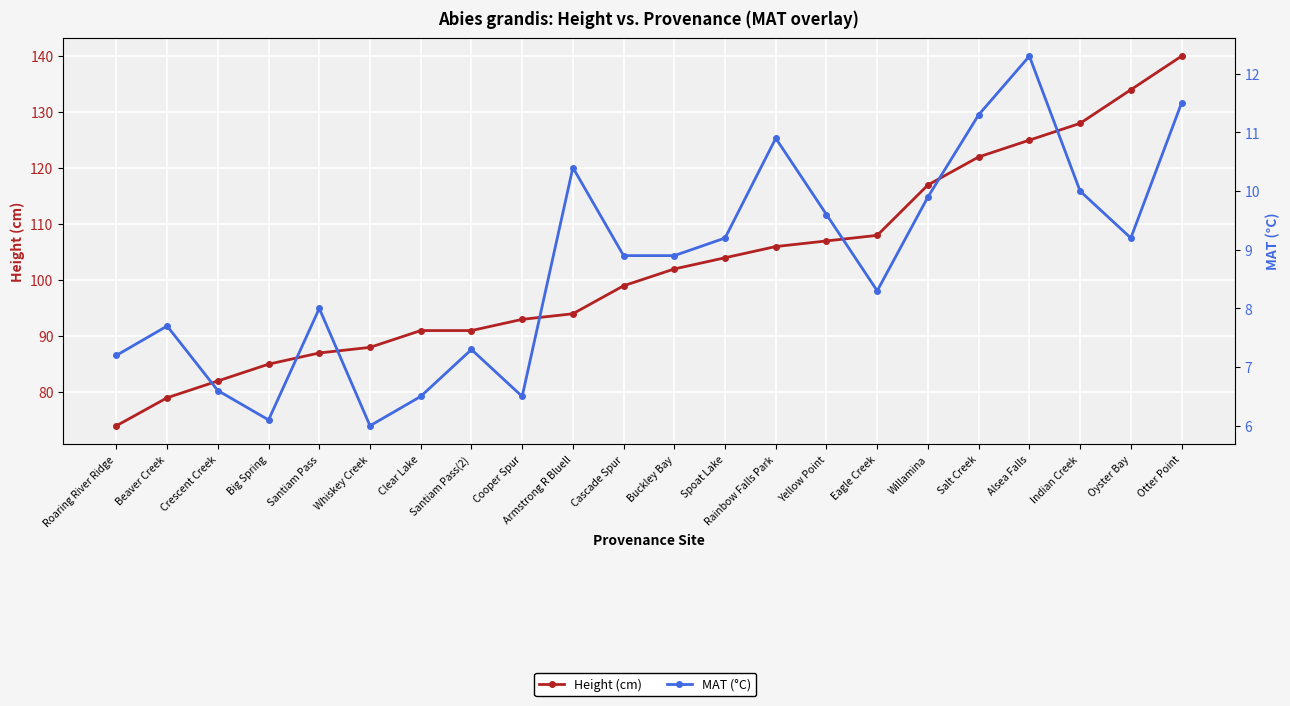

Where does the Height (cm) series first go above 102?

Spoat Lake